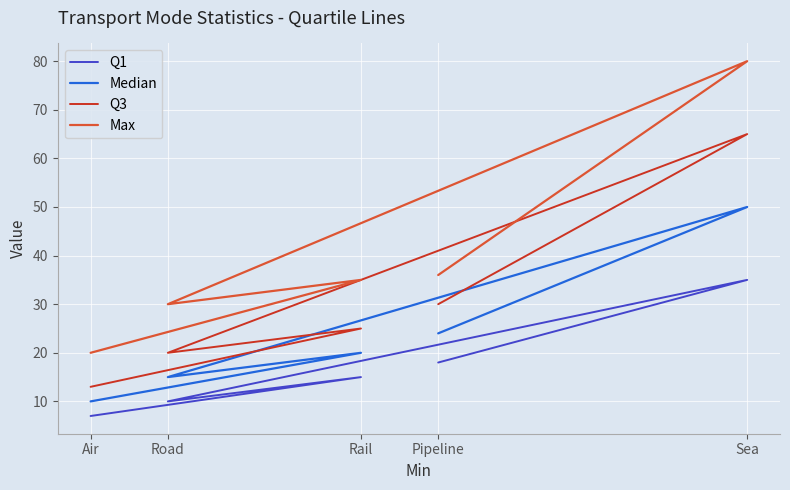

Reading right to left, what are all the values shown in this chart?

Q1: Pipeline=18	Sea=35	Road=10	Rail=15	Air=7
Median: Pipeline=24	Sea=50	Road=15	Rail=20	Air=10
Q3: Pipeline=30	Sea=65	Road=20	Rail=25	Air=13
Max: Pipeline=36	Sea=80	Road=30	Rail=35	Air=20